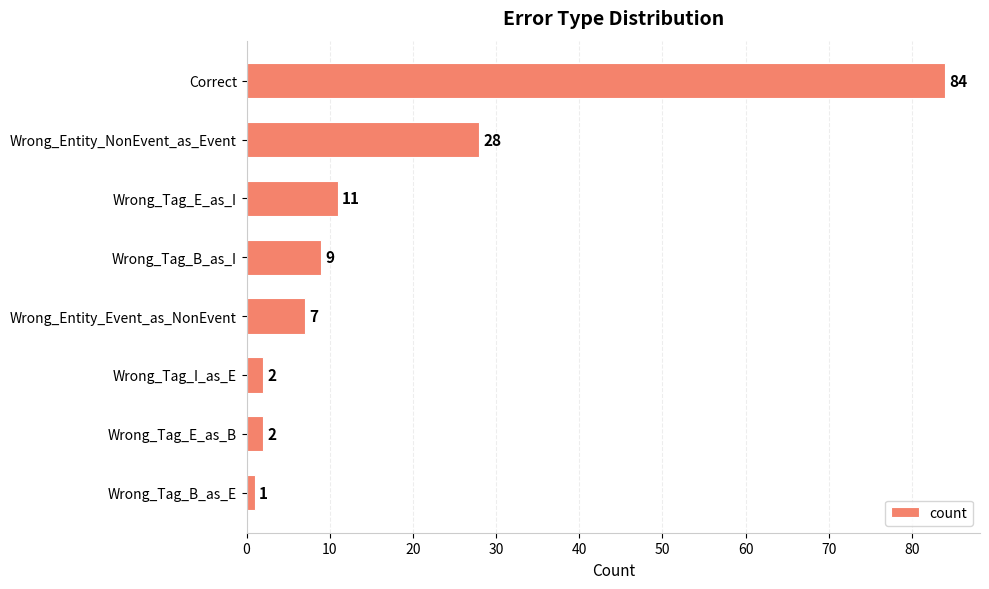

What is the approximate value at Wrong_Entity_NonEvent_as_Event, to the nearest 10?

30